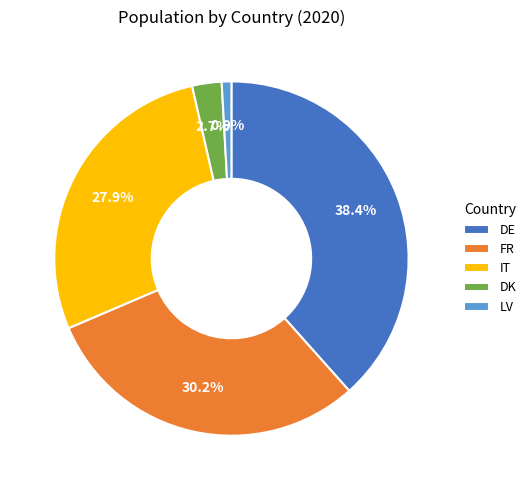

Which category has the smallest portion of the pie?

LV